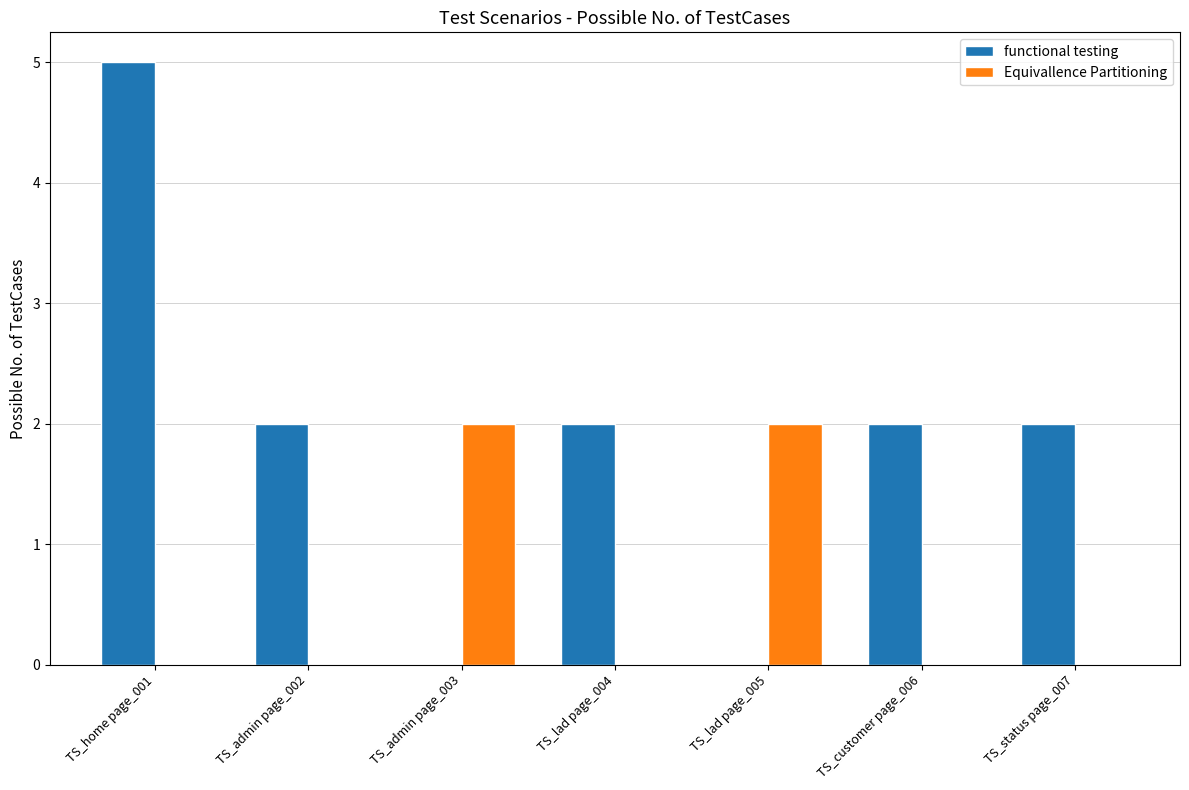

True or false: functional testing has a value of -2 at TS_admin page_003.

False